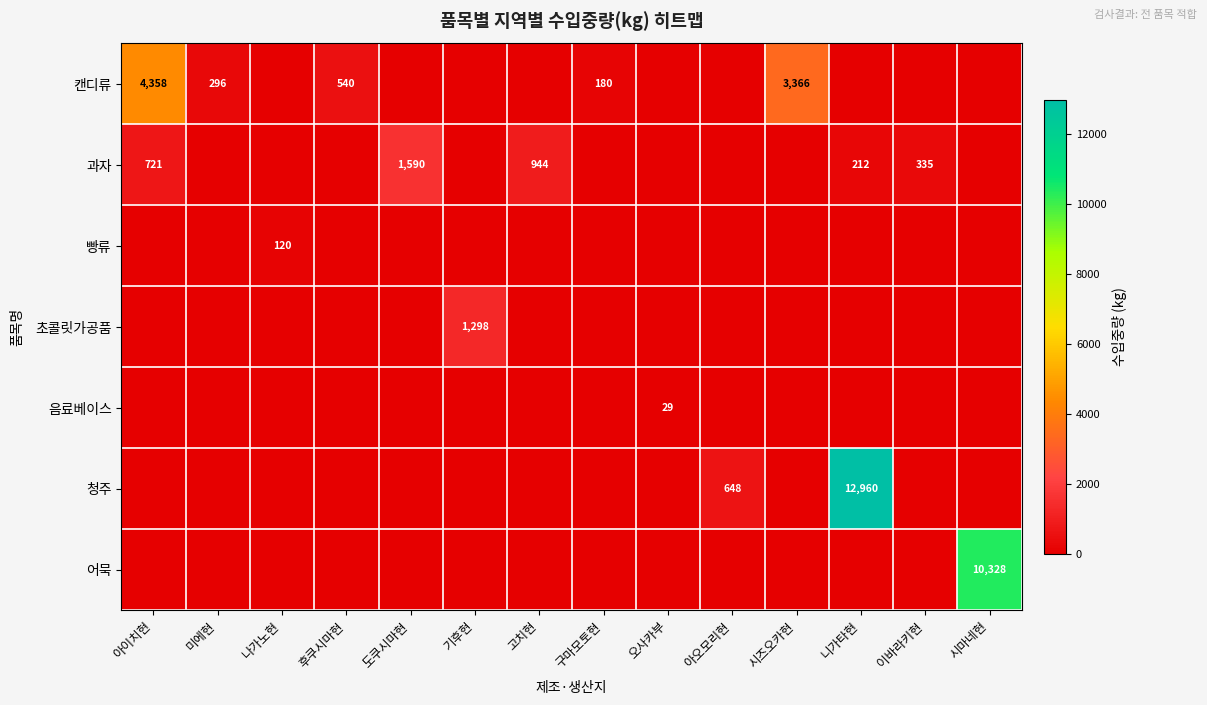

What is the total value across all series at 후쿠시마현?

540